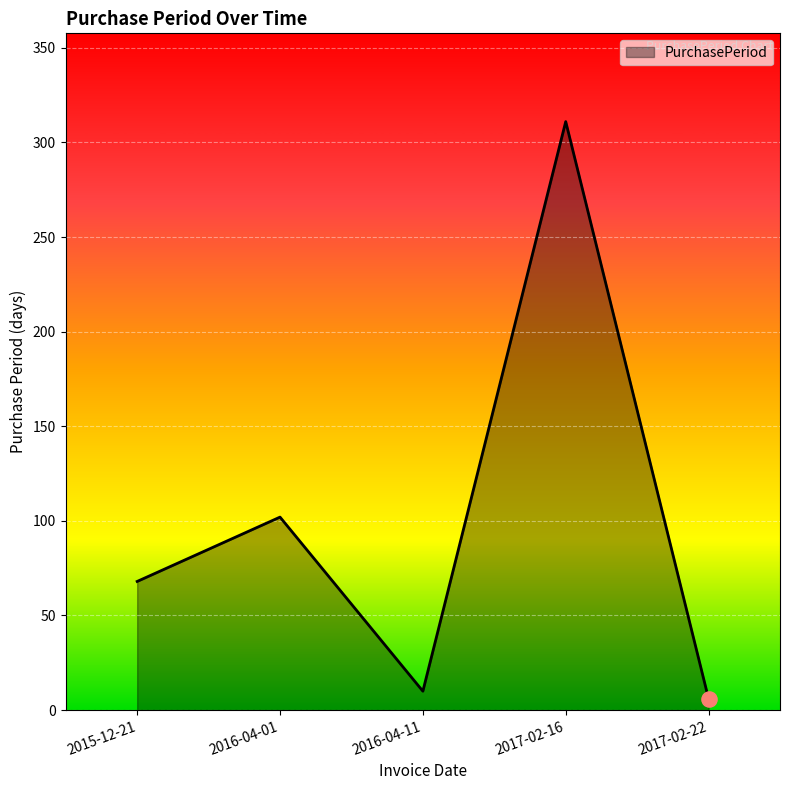

Approximately how many times larger is the value at 2017-02-22 compared to 2016-04-01?

0.1